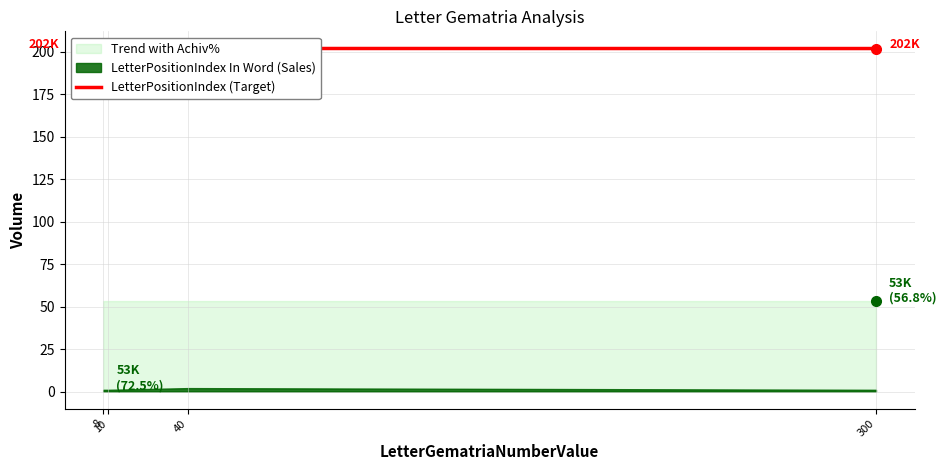

Reading right to left, list all the values displayed in this chart.

300=202.0	40=202.0	10=202.0	8=202.0